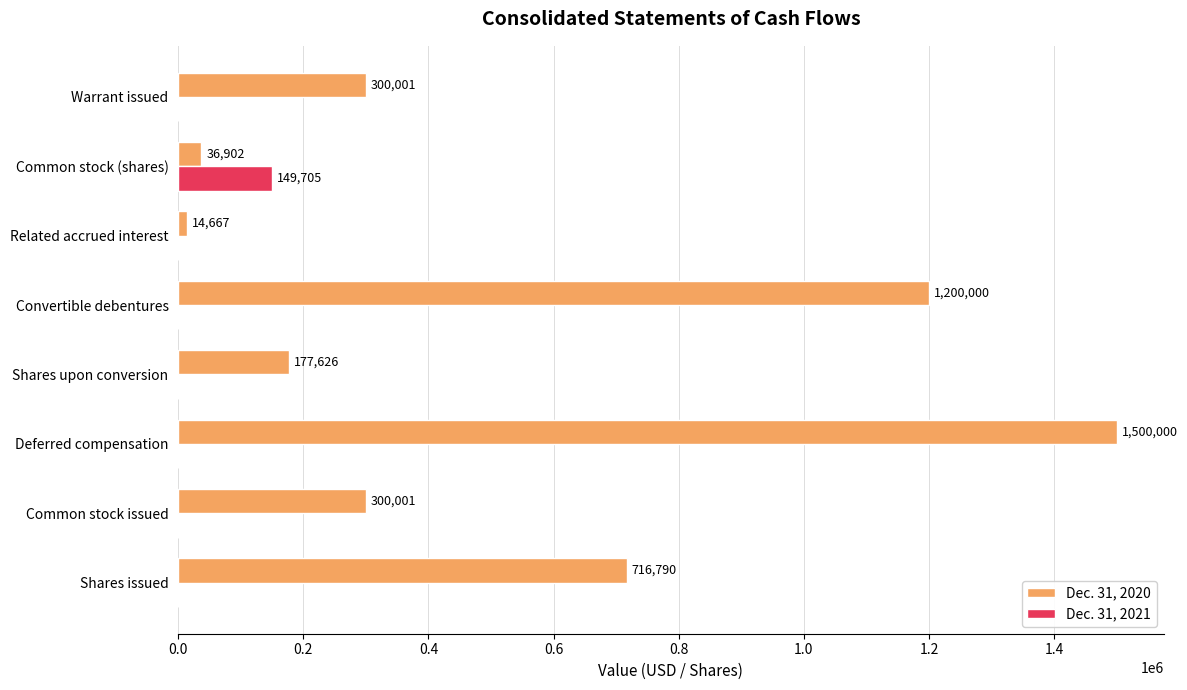

What is the total value across all series at Common stock (shares)?

186607